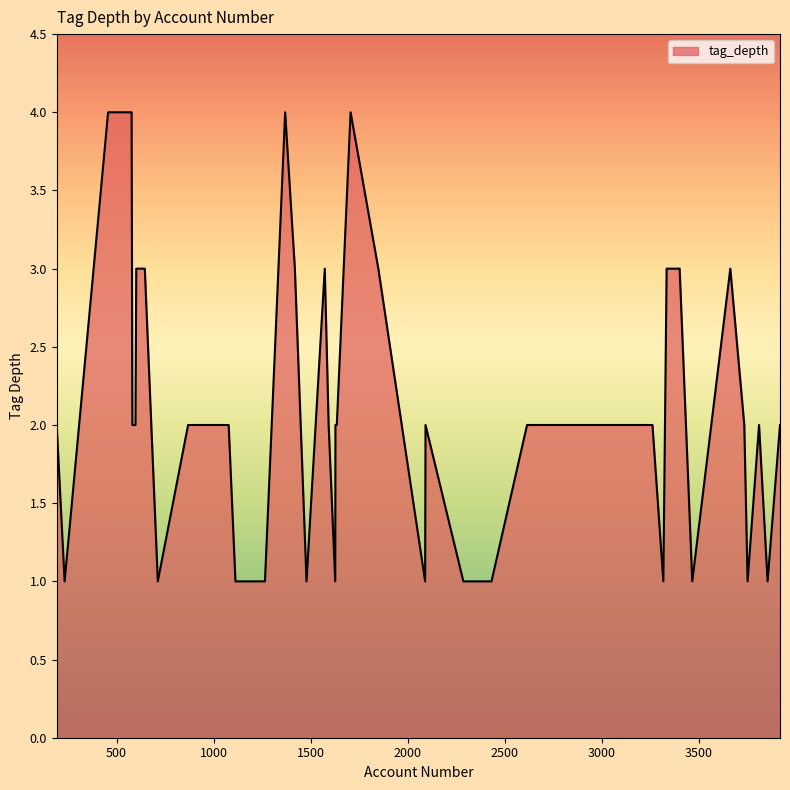

What is the maximum value shown in the chart?

4